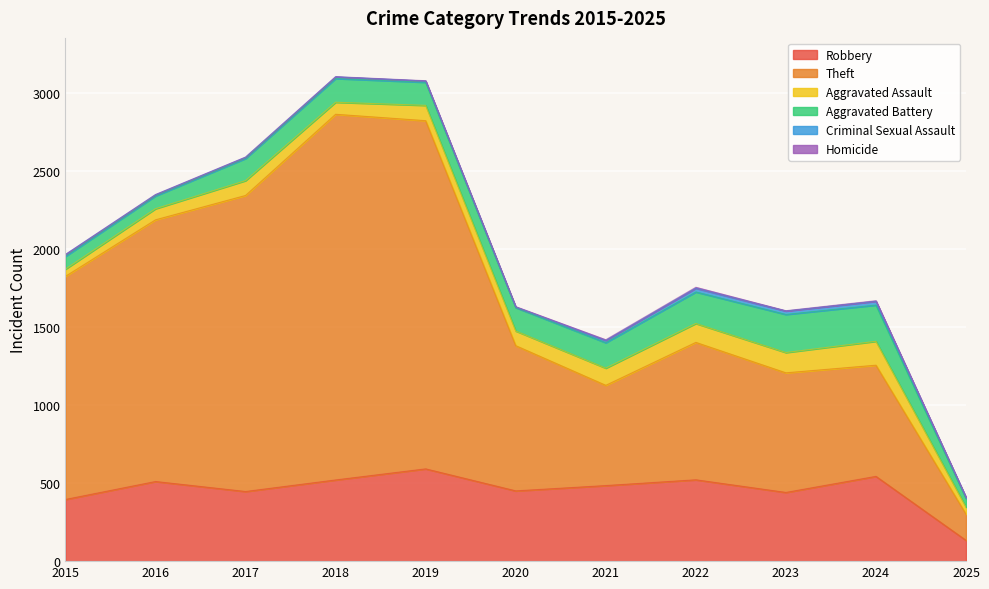

What is the difference between the highest and lowest values at 2025?

167